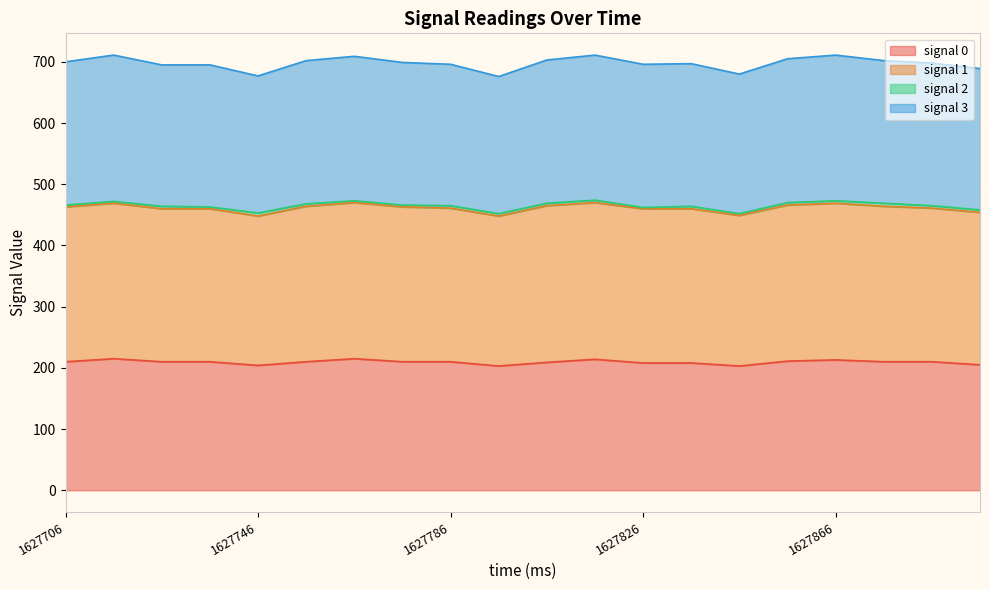

True or false: signal 0 and signal 3 cross at least once.

False